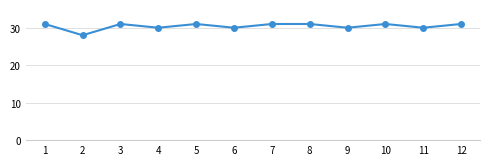

What is the sum of all values?

365